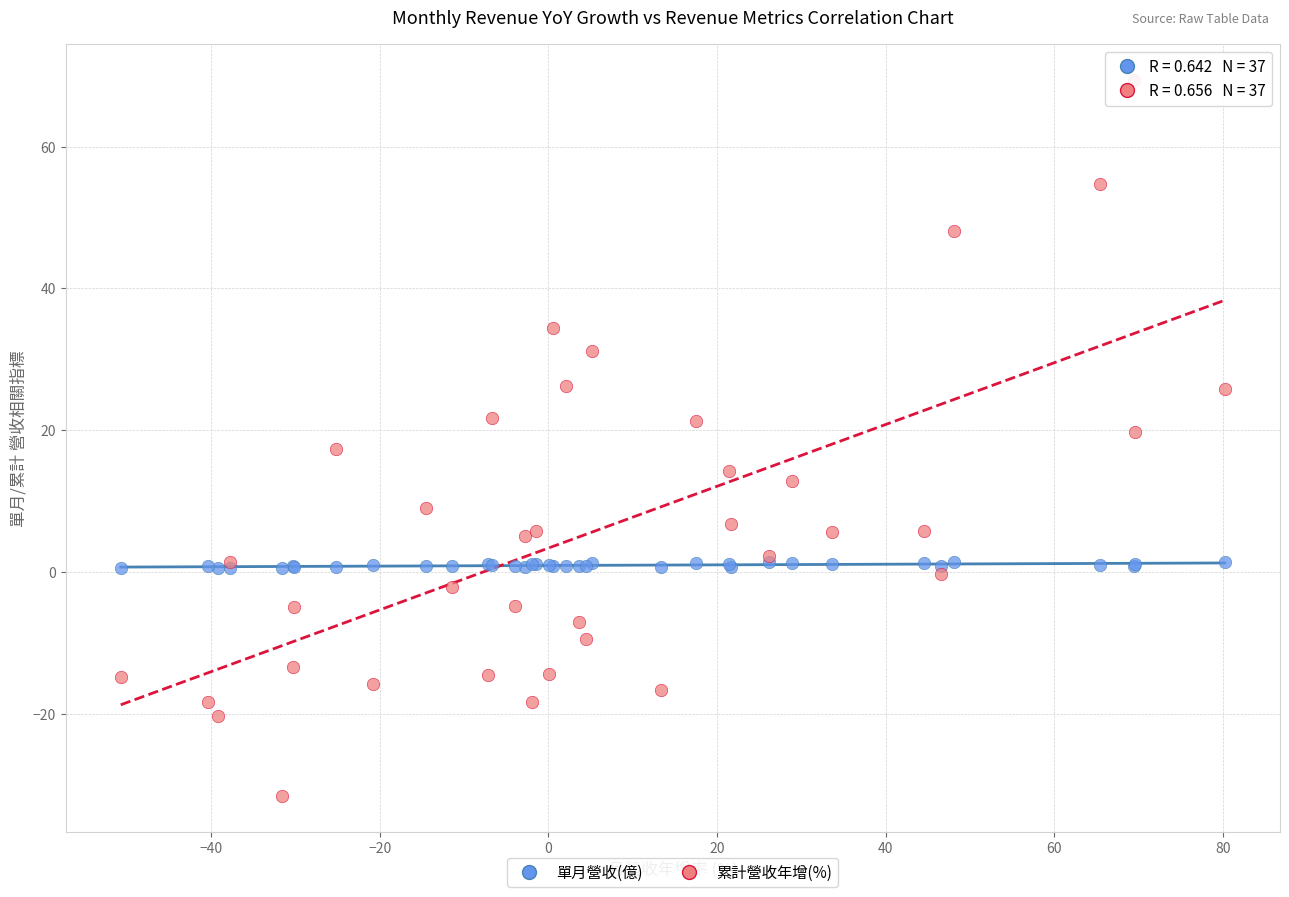

What are all the series names shown in the legend?

單月營收(億), 累計營收年增(%)